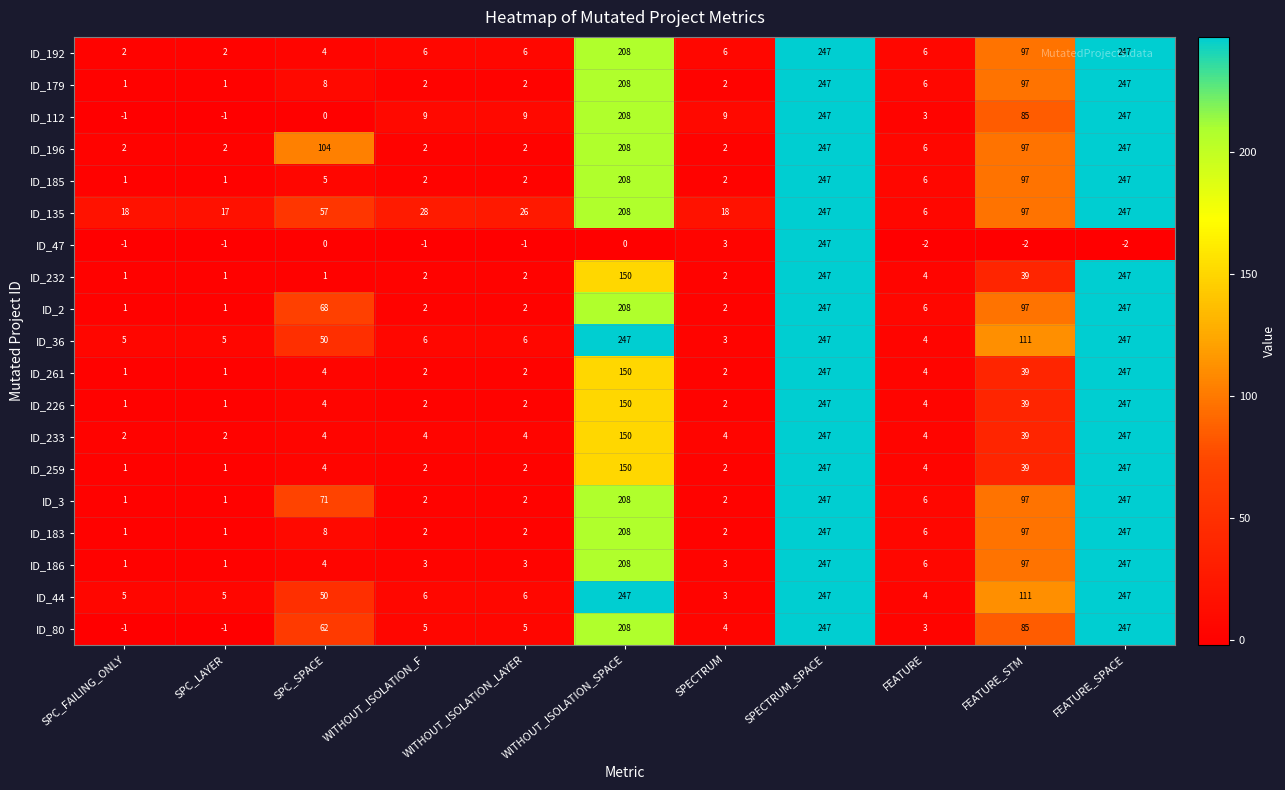

The value of ID_112 at SPC_LAYER is -1. True or false?

True